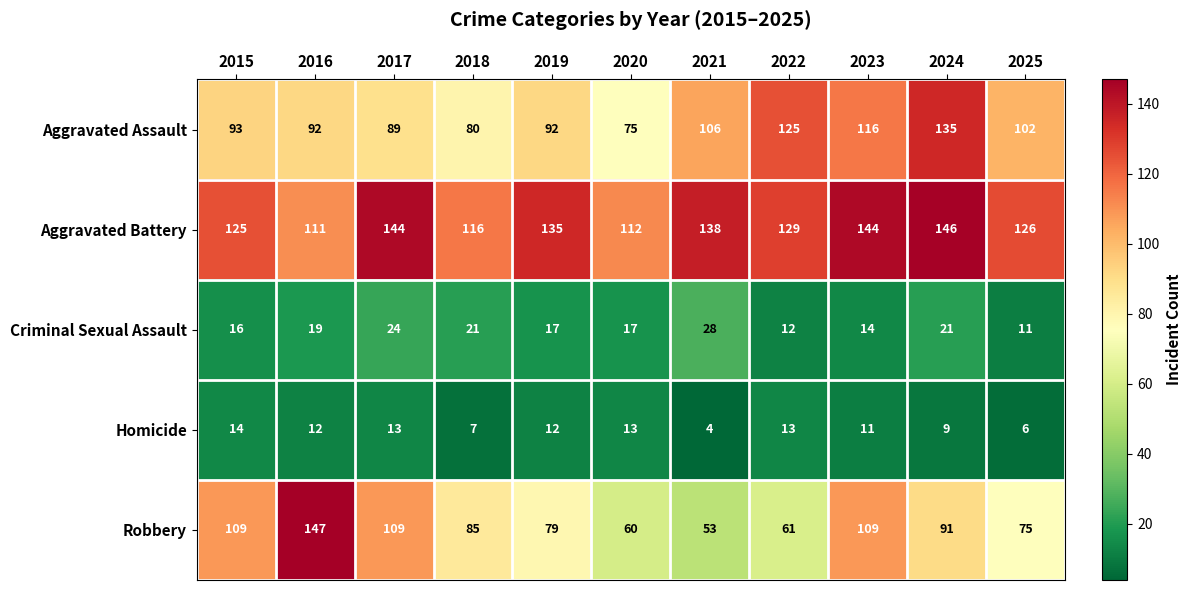

Which series has the largest total across all categories?

Aggravated Battery